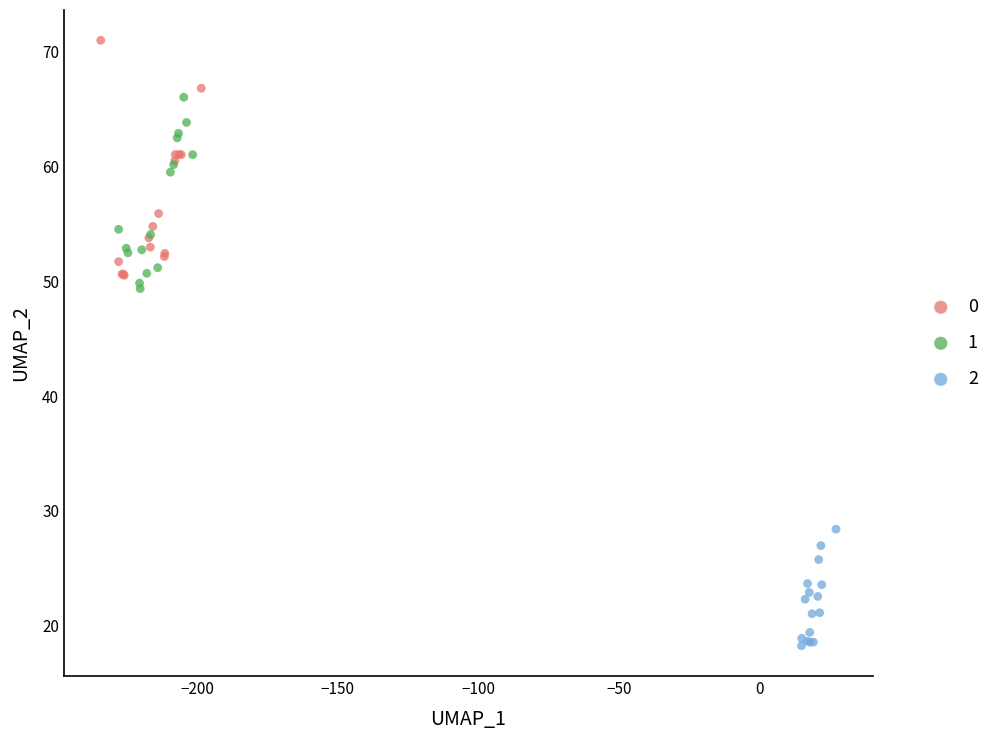

Which series reaches the maximum Y coordinate?

0